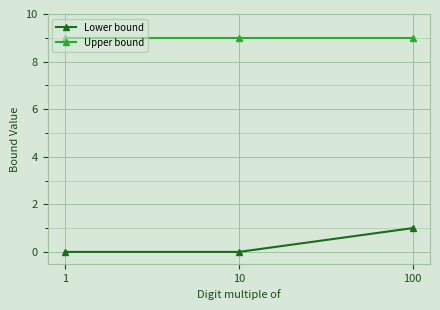

List the series in order of their overall mean, highest first.

Upper bound, Lower bound